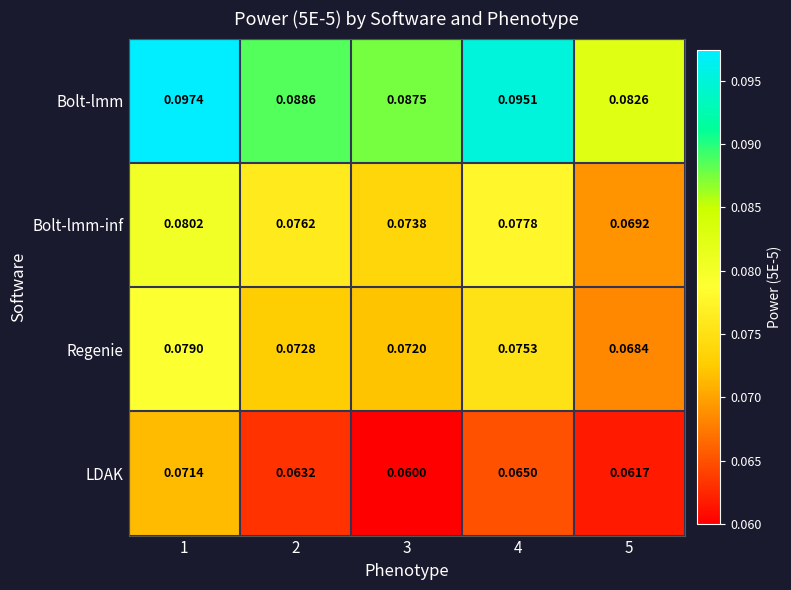

Between 1 and 5, which series saw the biggest shift?

Bolt-lmm